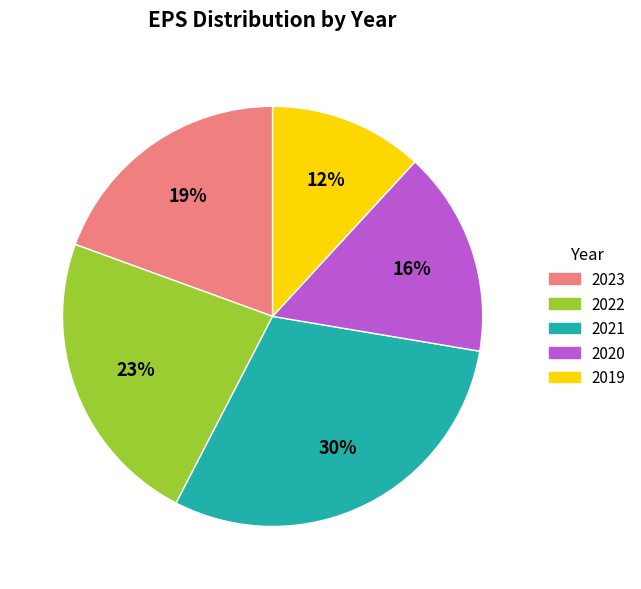

Is the sum of 2021 and 2022 greater than half?

Yes